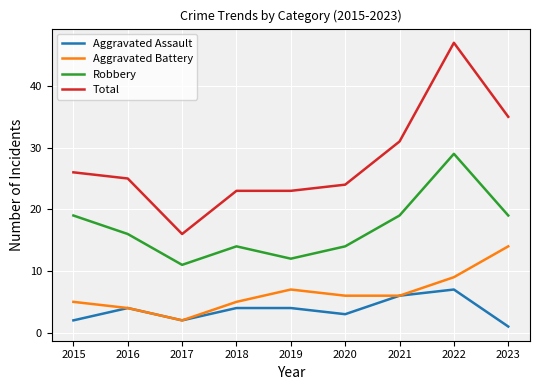

True or false: Robbery has a value of 29 at 2022.

True